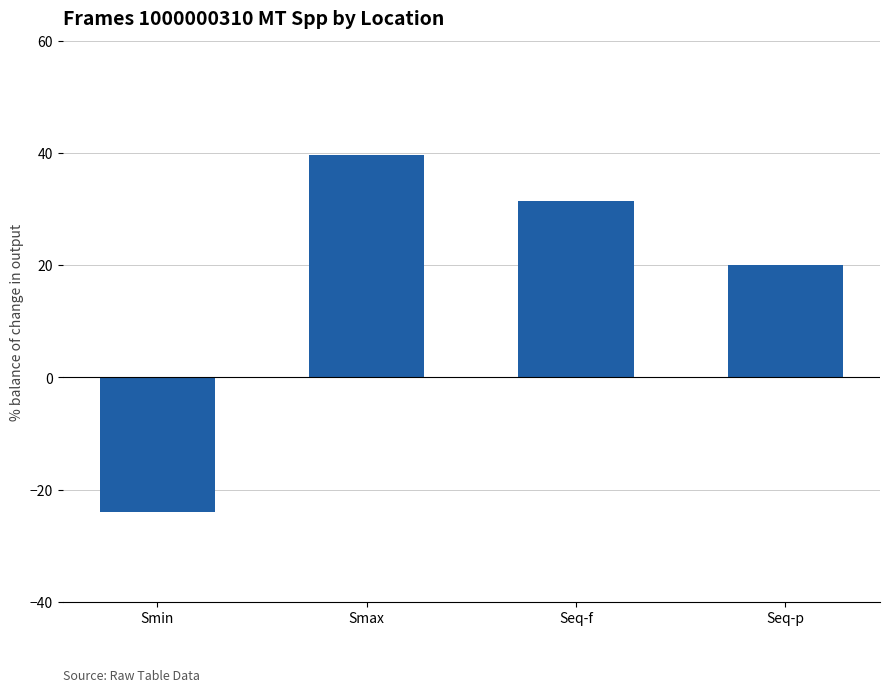

Which label corresponds to the smallest value in the chart?

Smin